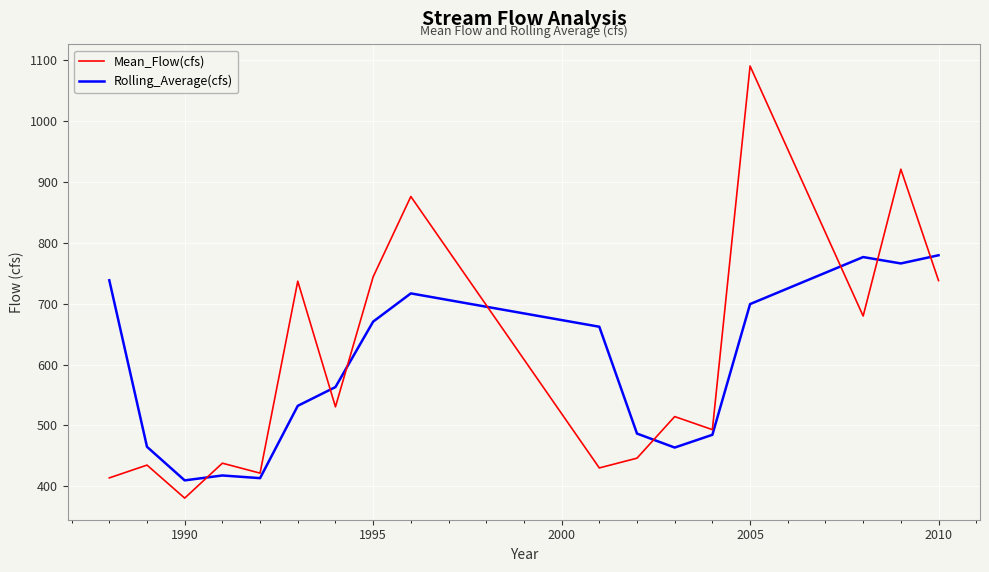

What are all the series names shown in the legend?

Mean_Flow(cfs), Rolling_Average(cfs)